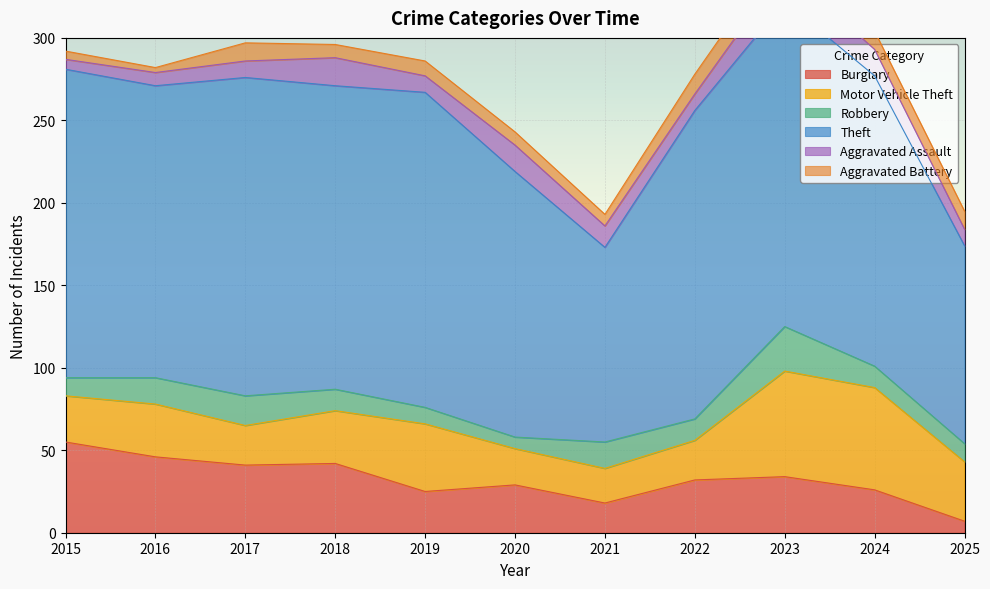

The value of Aggravated Battery at 2017 is 4. True or false?

False